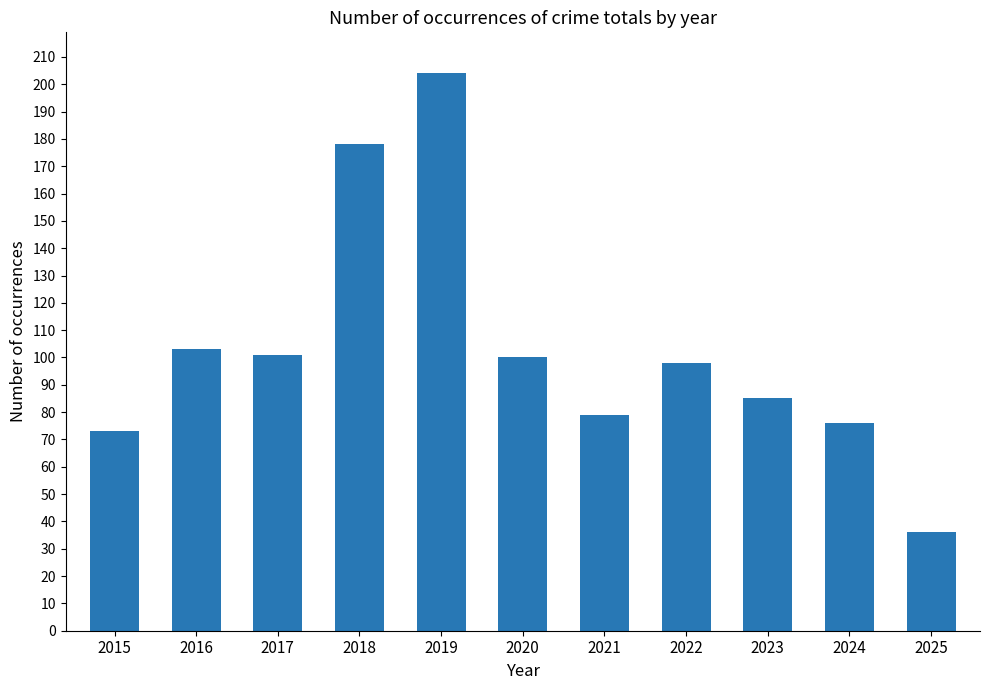

How many series are shown in this chart?

1